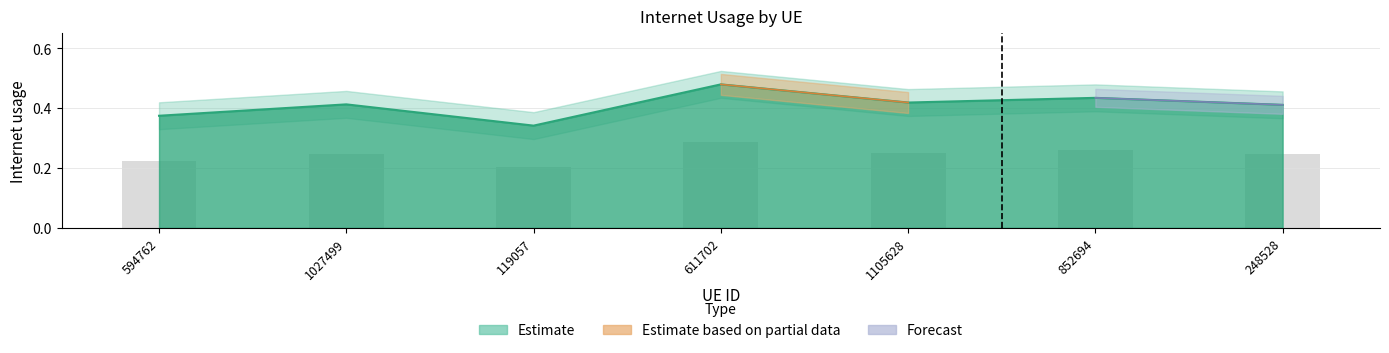

Rank the categories by value from highest to lowest.

611702, 852694, 1105628, 1027499, 248528, 594762, 119057